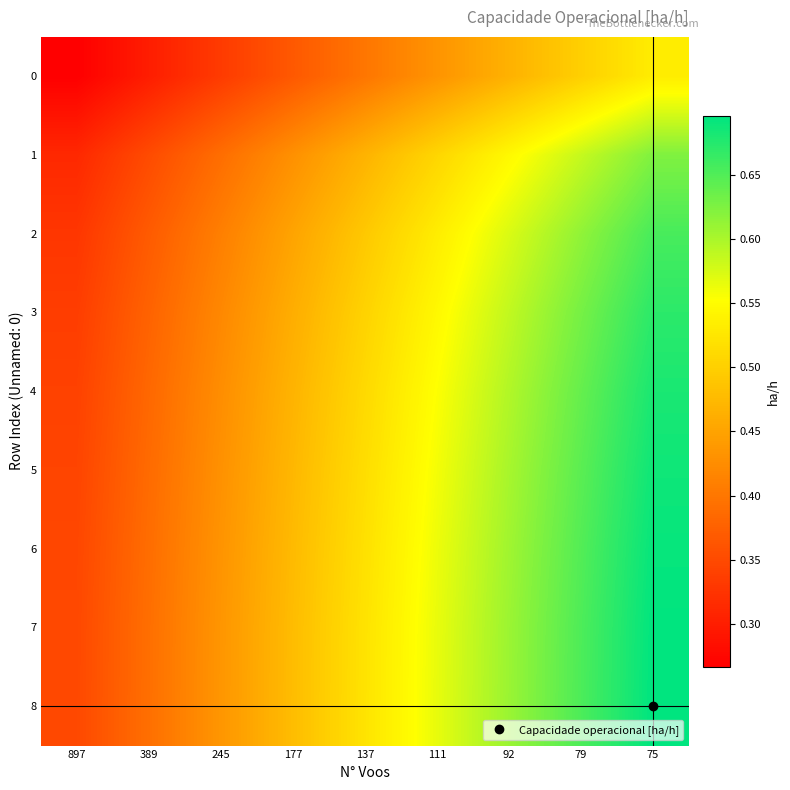

How many distinct data groups are displayed?

9